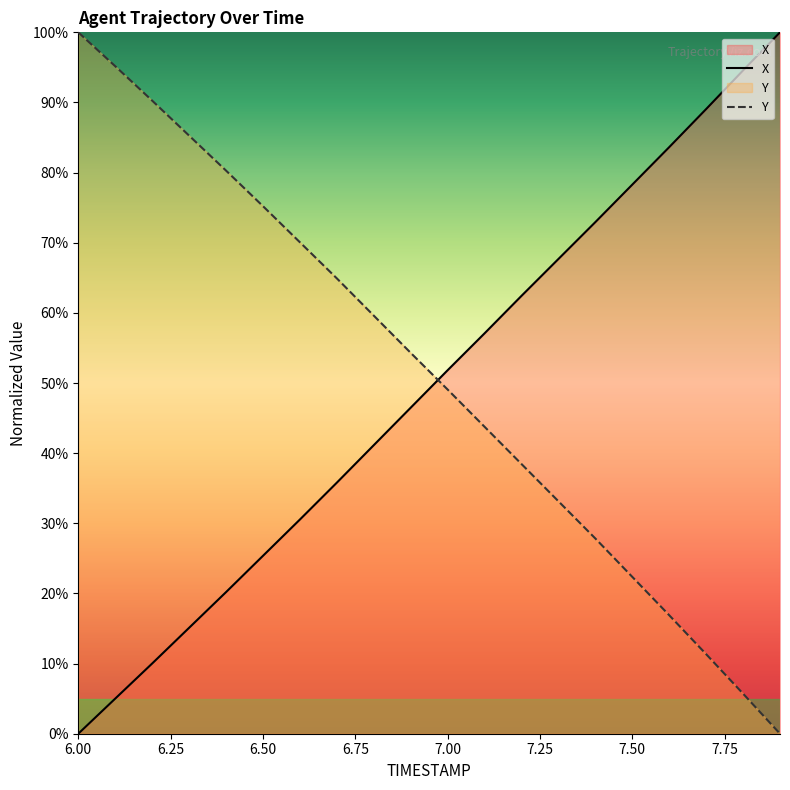

Is the value of X at 7.00 greater than the value of Y at 7.00?

Yes